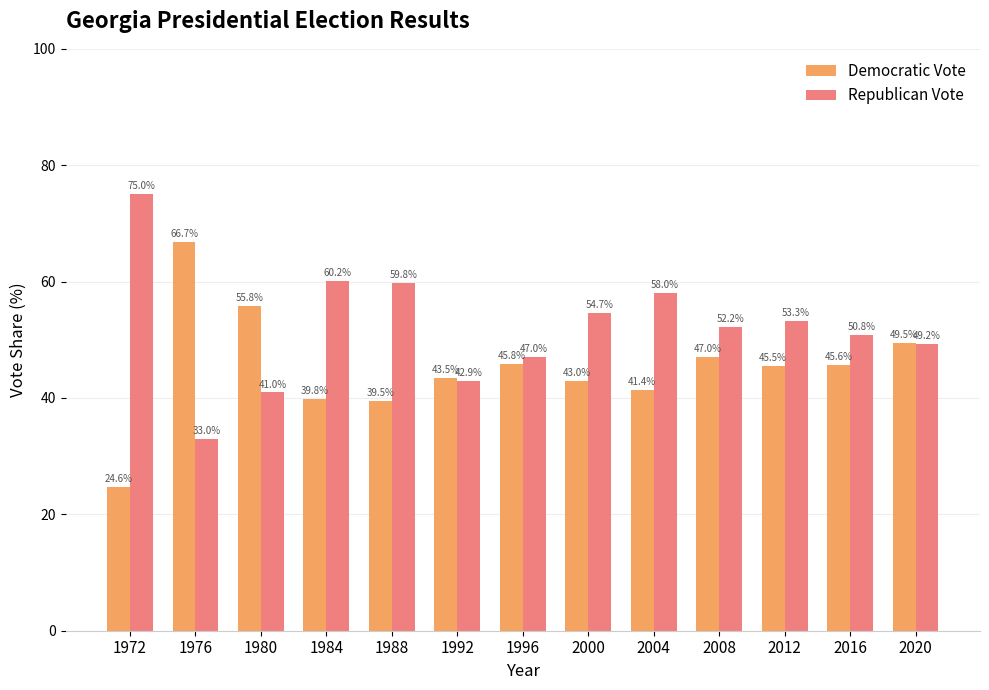

At which label is Democratic Vote closest to 45?

2012